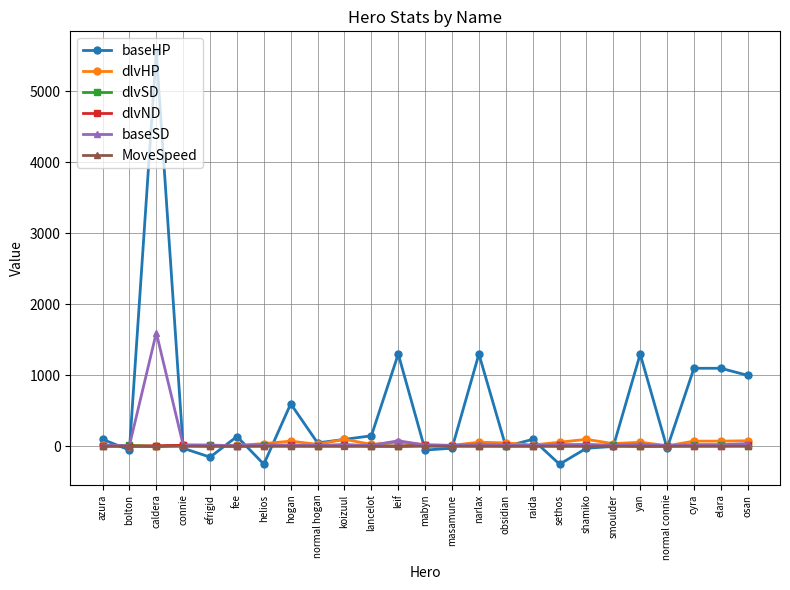

Is this an area chart (filled region under the line)?

No